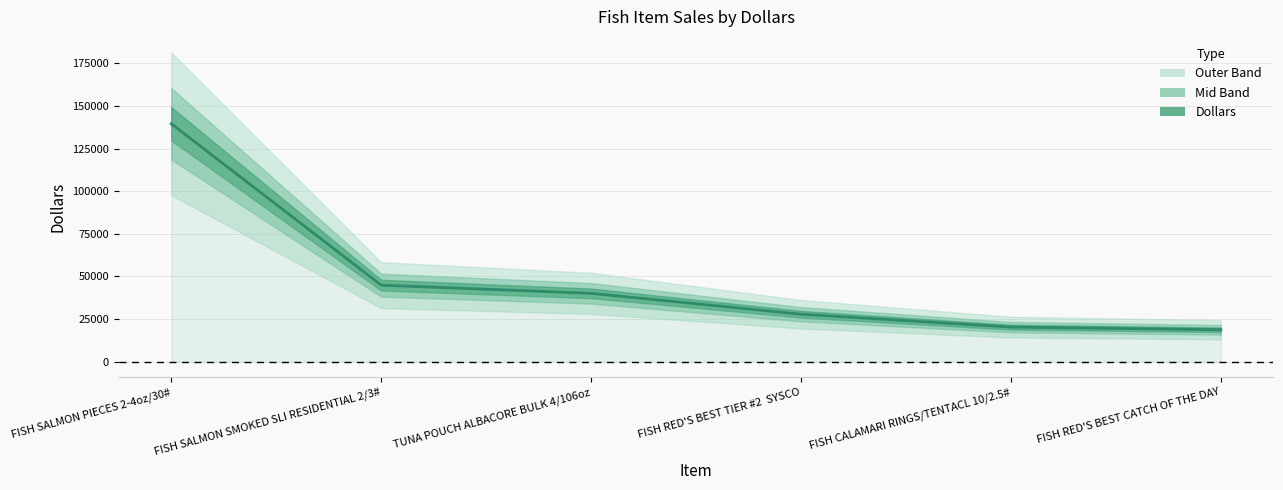

Which label corresponds to the smallest value in the chart?

FISH RED'S BEST CATCH OF THE DAY